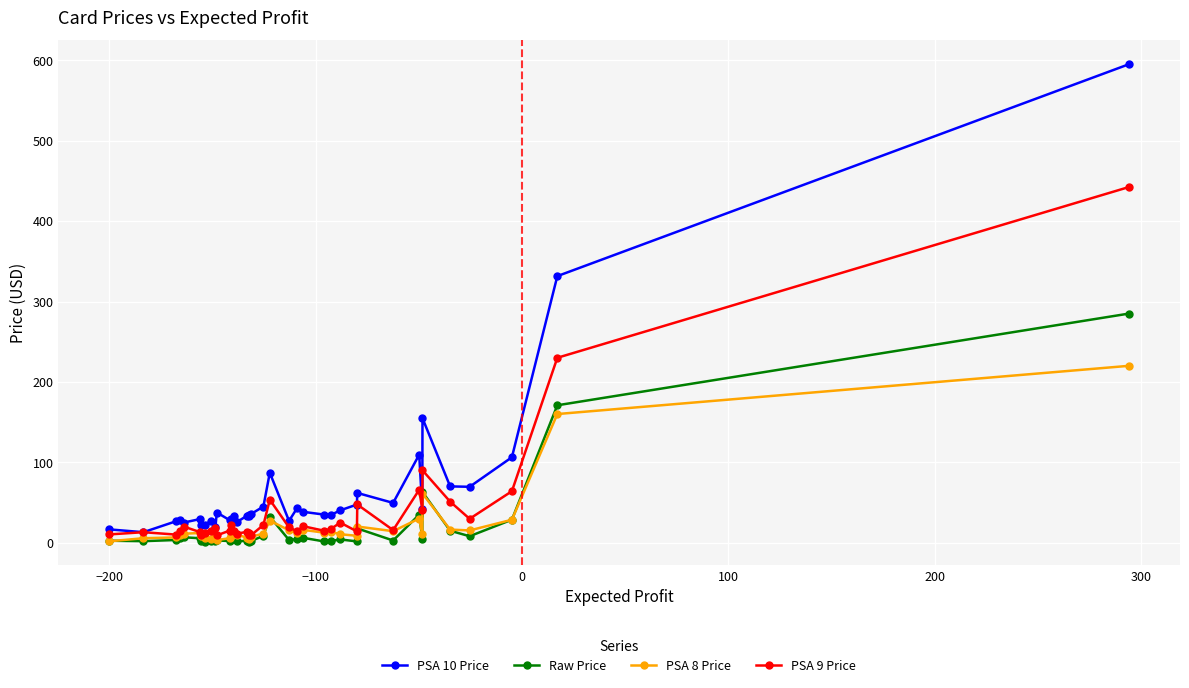

What is the maximum value for Raw Price?

285.0